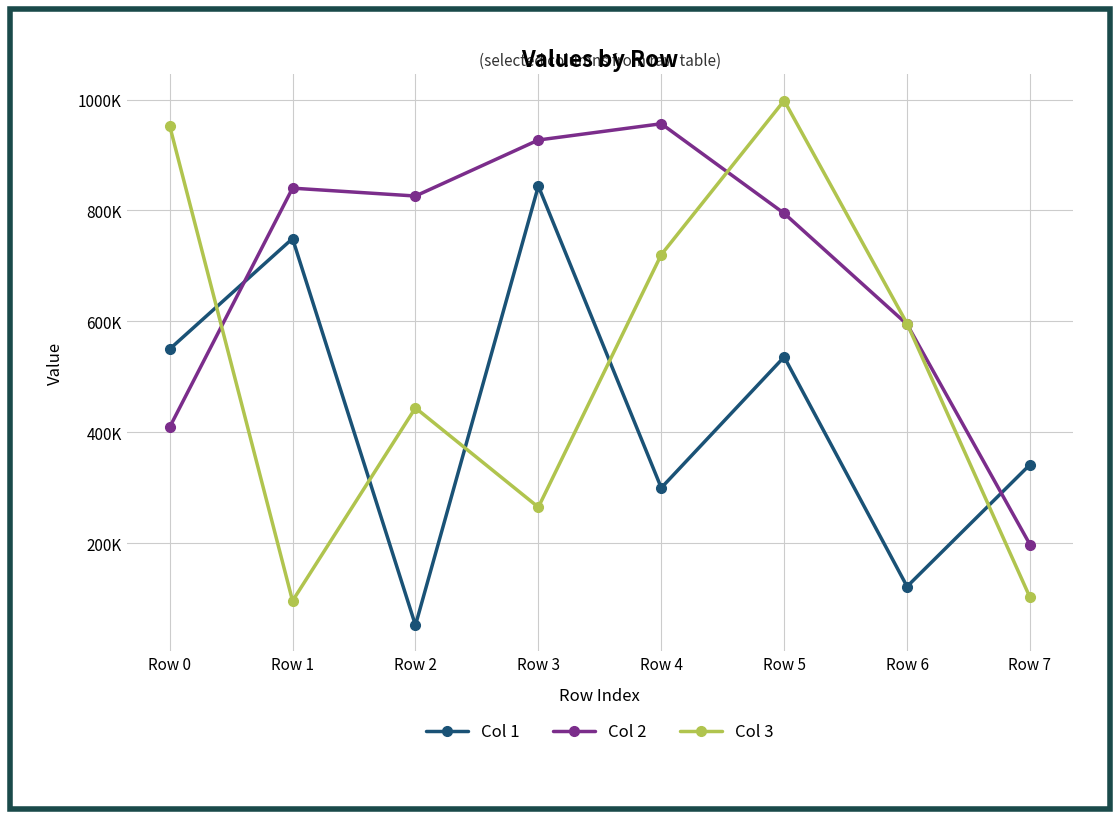

What is the difference between the maximum and minimum values in the Col 3 series?

902150